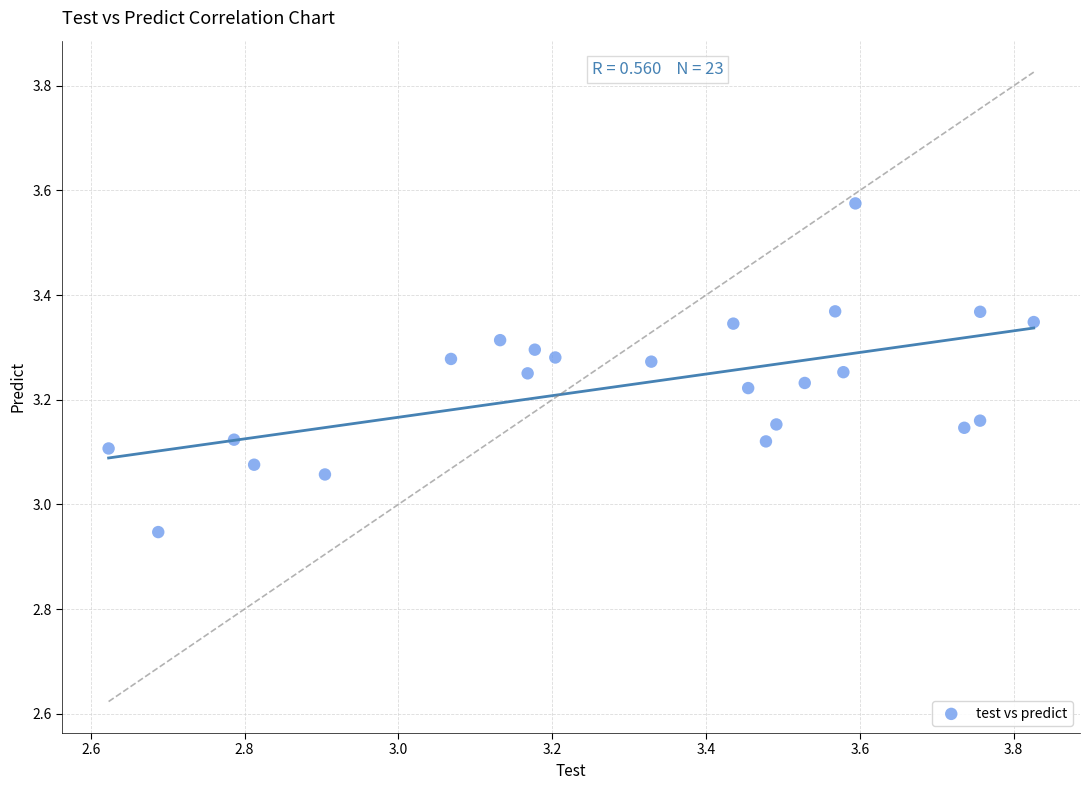

What is the range of Y values (max minus min)?

0.6